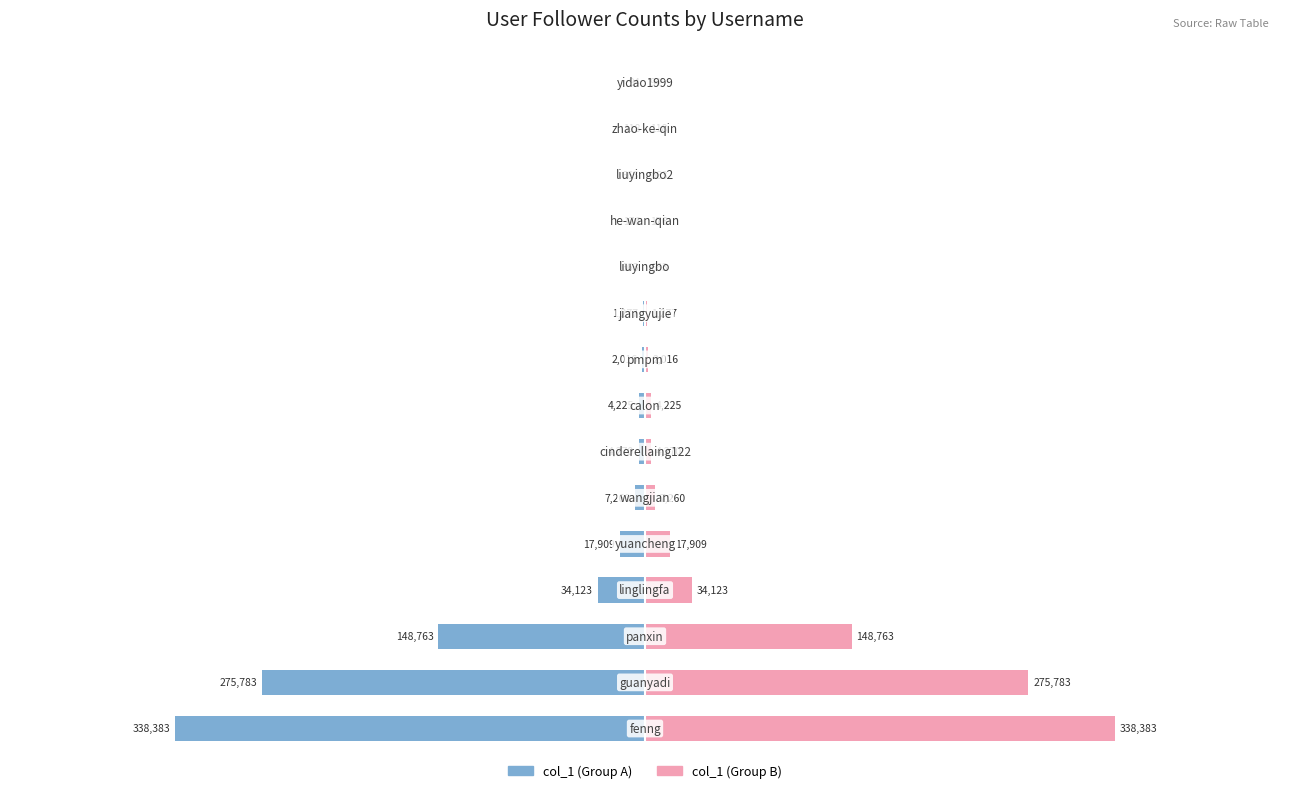

How many groups of bars are there?

15